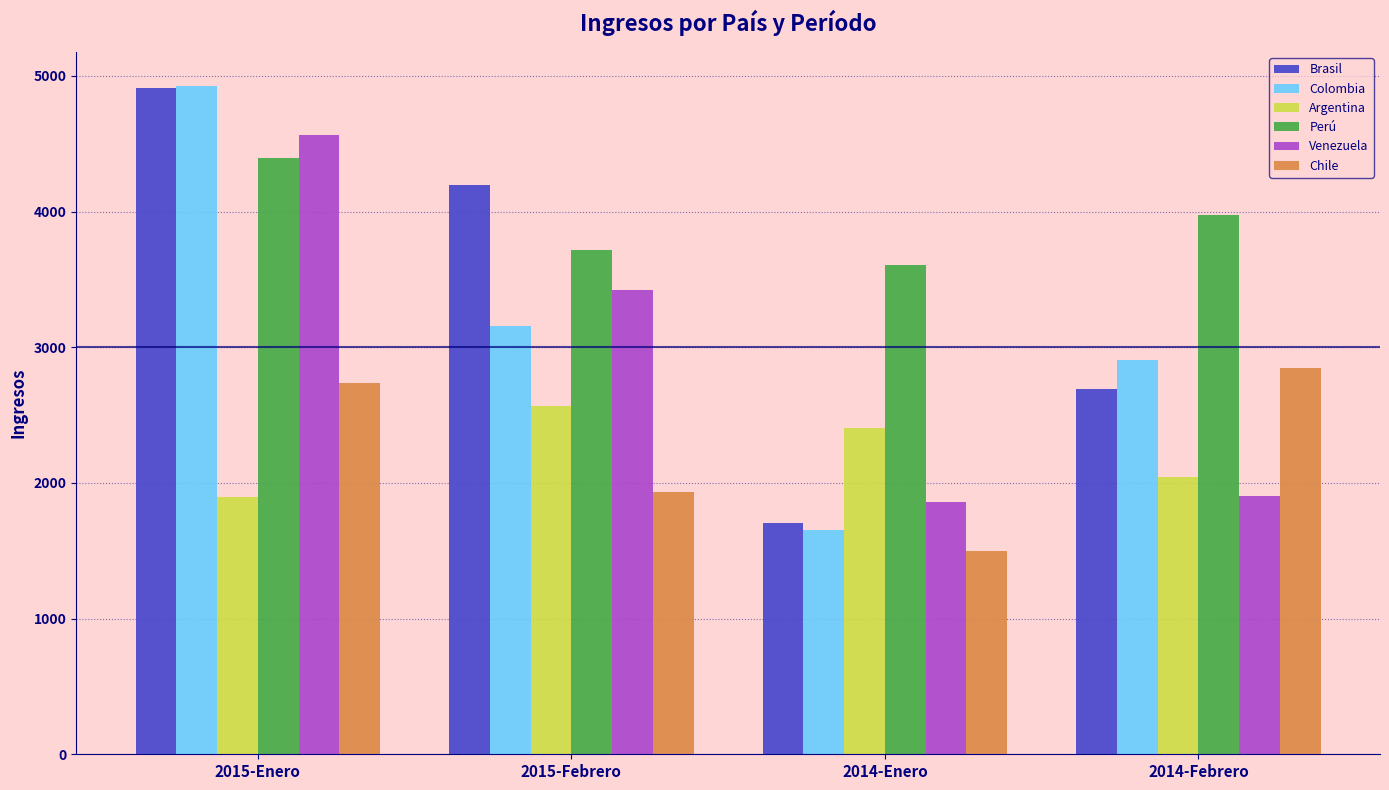

What is the smallest value displayed?

1497.8